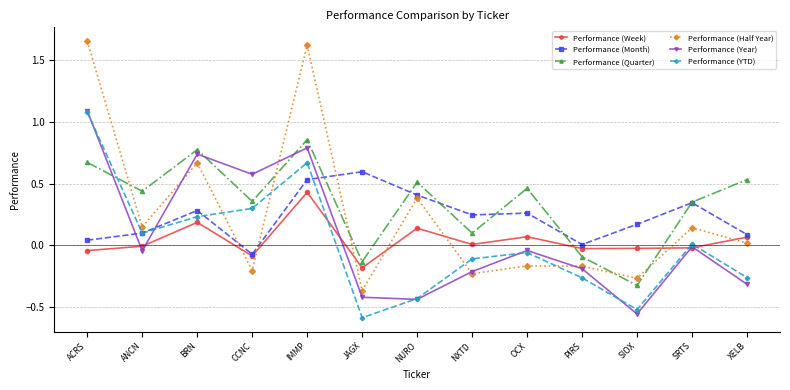

At which label does Performance (Year) reach its minimum?

SIOX